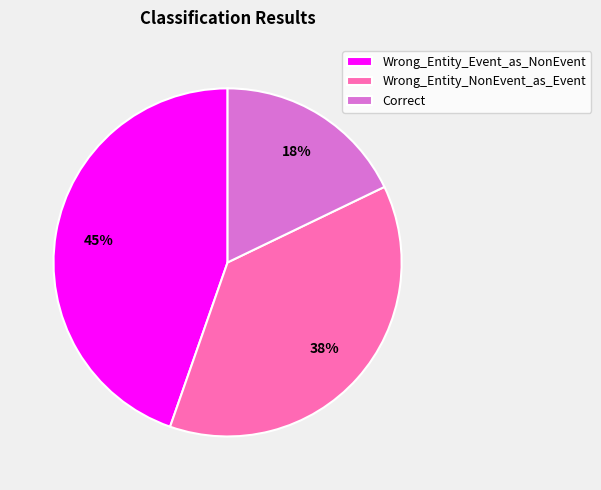

To the nearest percent, what portion does Wrong_Entity_Event_as_NonEvent represent?

45%